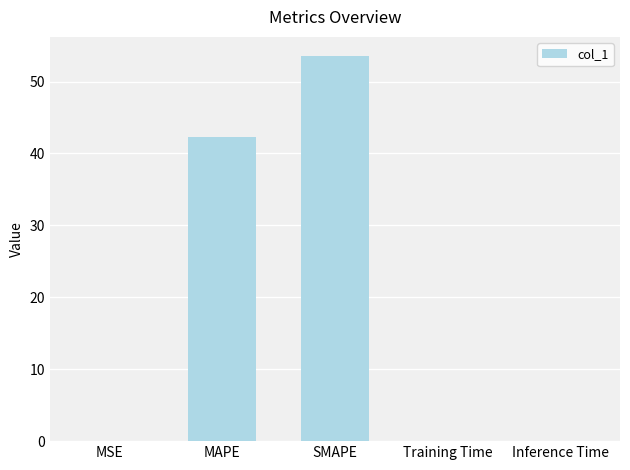

What is the sum of all values?

95.8